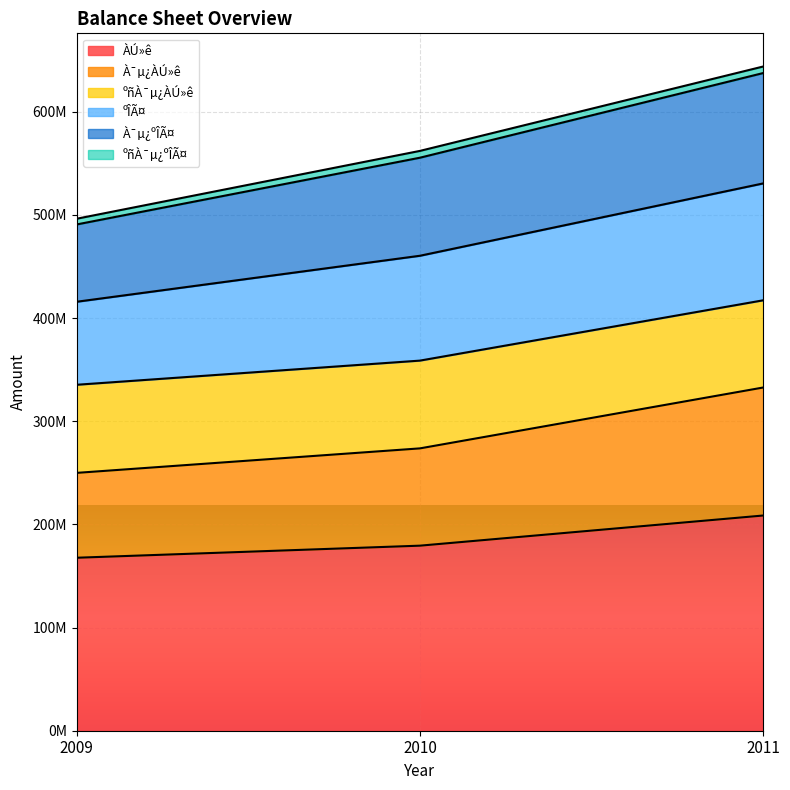

At which category is the sum across all series the highest?

2011